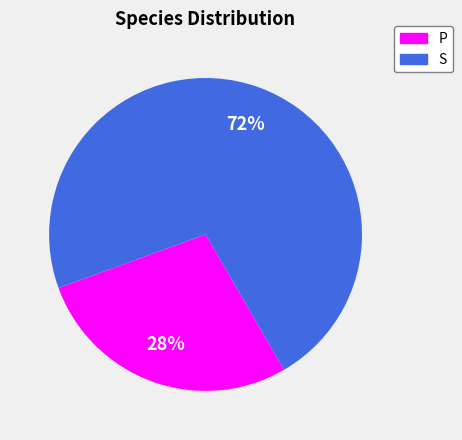

To the nearest percent, what is the difference between the largest and smallest slice percentages?

44%